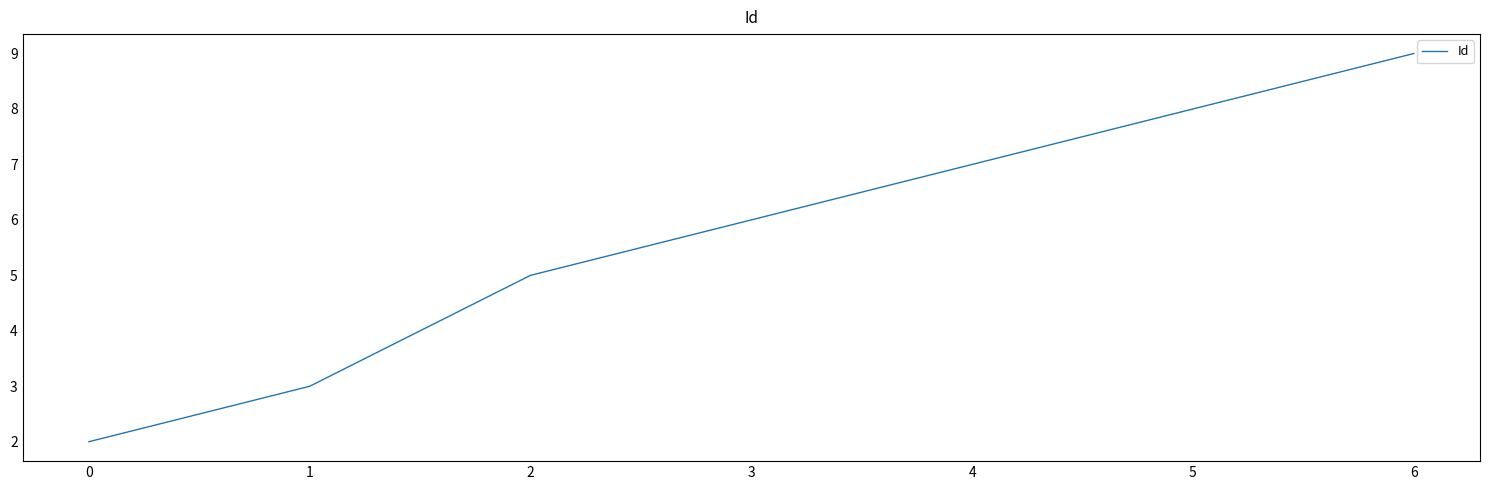

What is the ratio of the value at 1 to the value at 3?

0.5